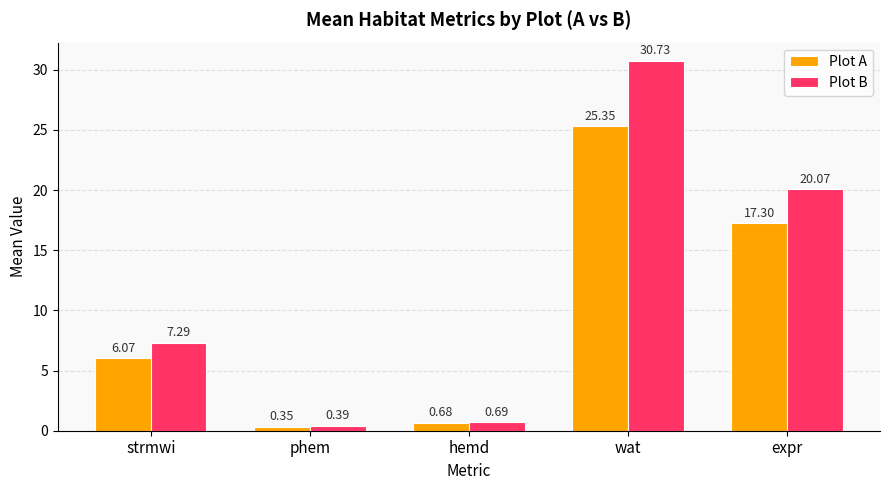

How many categories are shown in the chart?

5